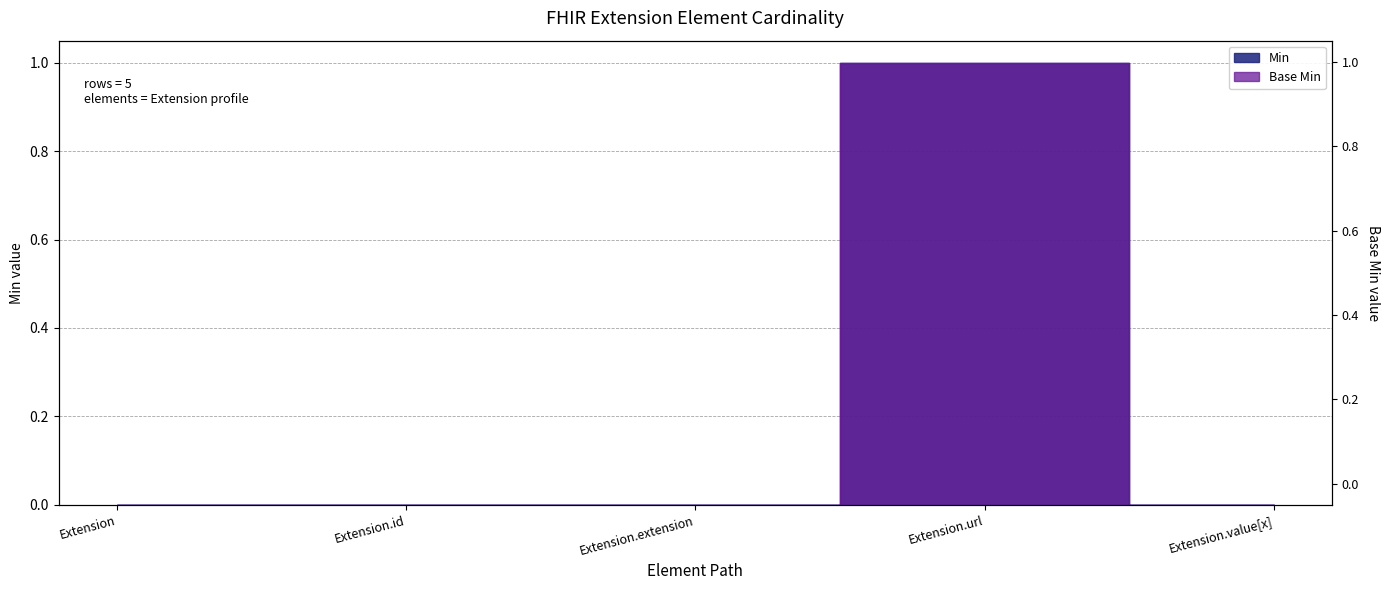

Reading left to right, what are all the values shown in this chart?

Min: 0	0	0	1	0
Base Min: 0	0	0	1	0